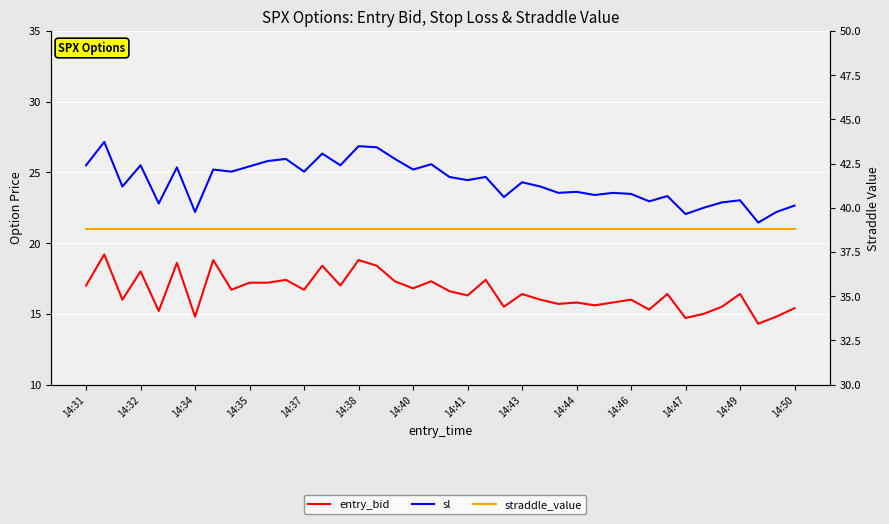

Is the value of sl at 14:40 greater than the value of straddle_value at 14:46?

No